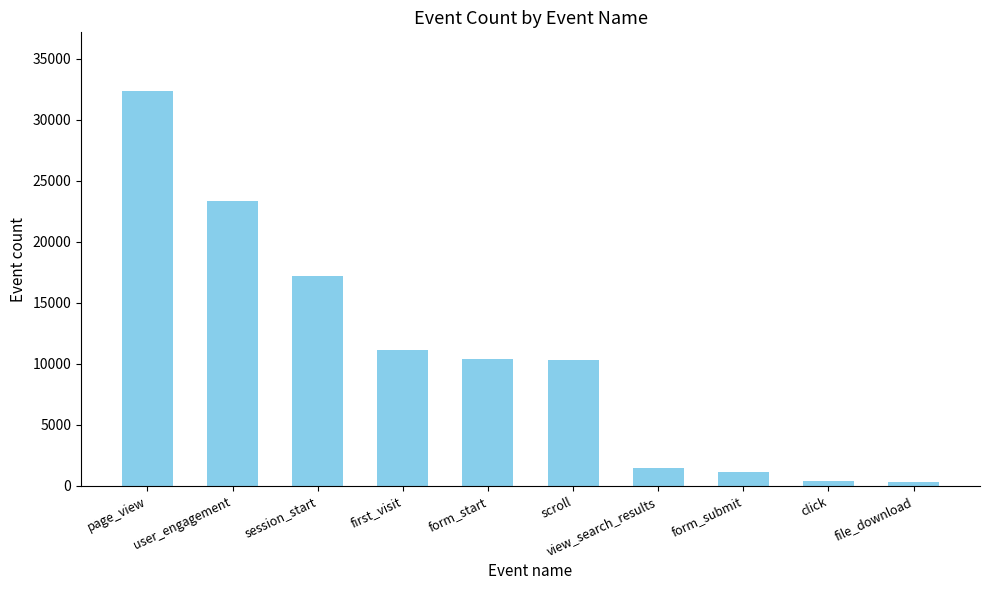

Which category has the highest value across all series?

page_view